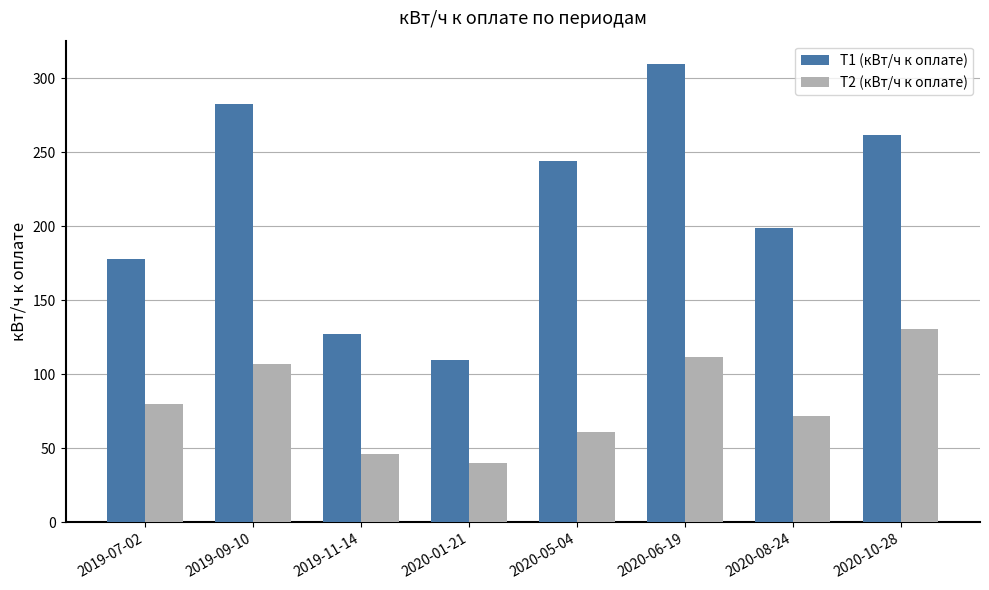

Reading left to right, list all the values displayed in this chart.

Т1 (кВт/ч к оплате): 2019-07-02=178	2019-09-10=283	2019-11-14=127	2020-01-21=110	2020-05-04=244	2020-06-19=310	2020-08-24=199	2020-10-28=262
Т2 (кВт/ч к оплате): 2019-07-02=80	2019-09-10=107	2019-11-14=46	2020-01-21=40	2020-05-04=61	2020-06-19=112	2020-08-24=72	2020-10-28=131